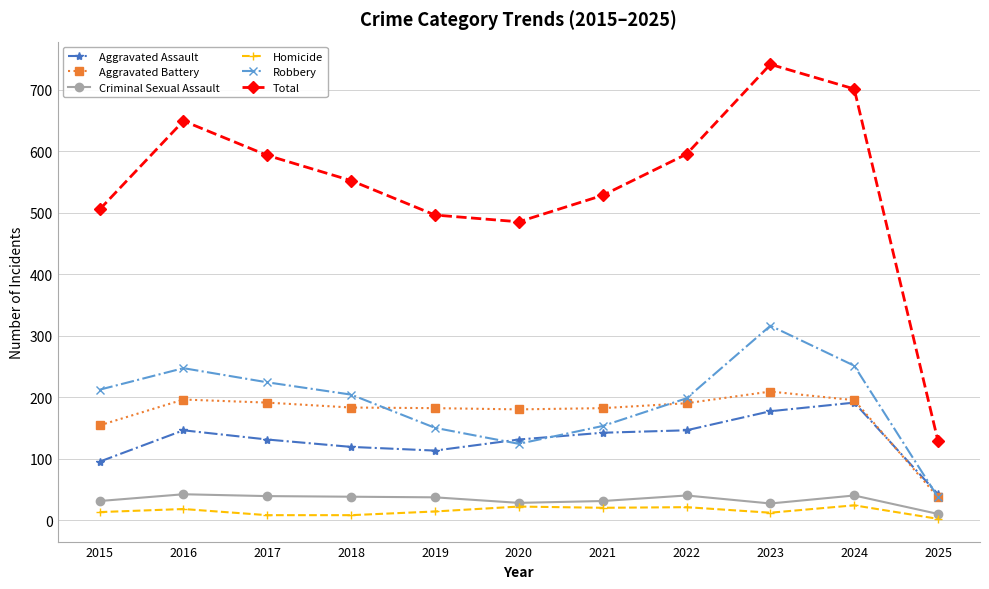

Which series has the widest spread of values?

Total